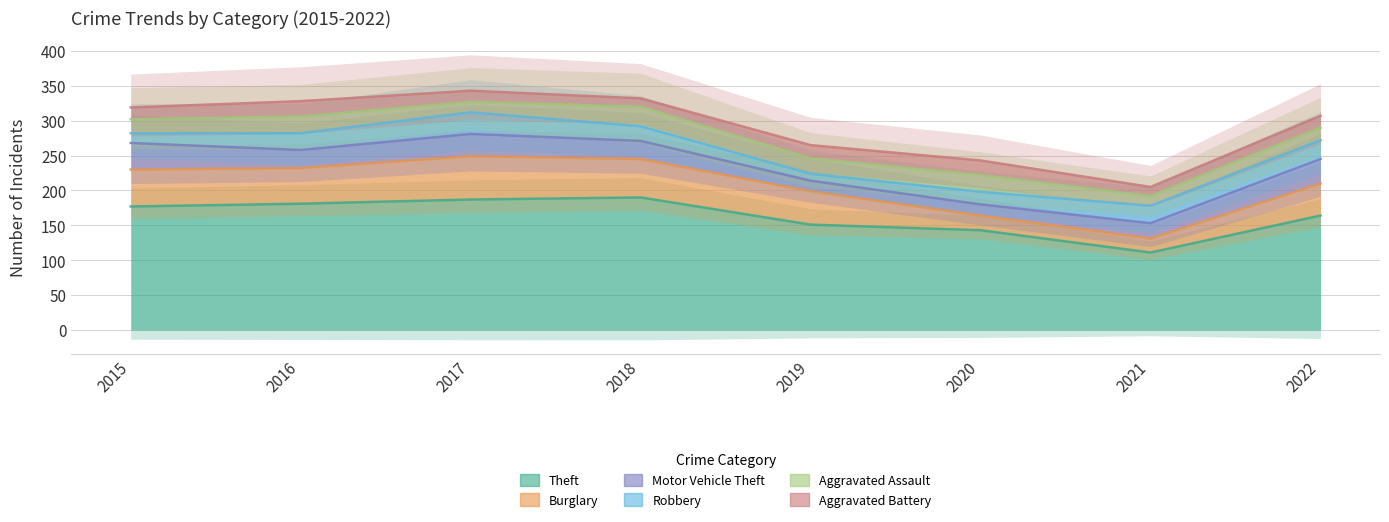

Where is the first local maximum for Burglary?

2017